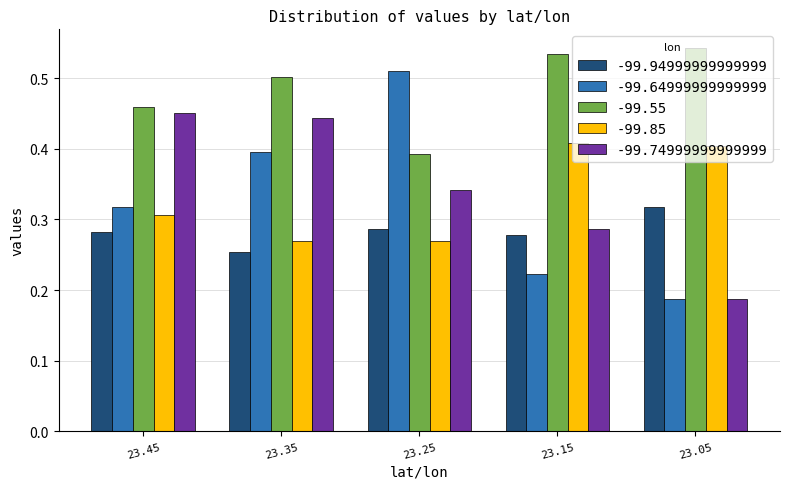

What is the sum of all -99.94999999999999 values?

1.4